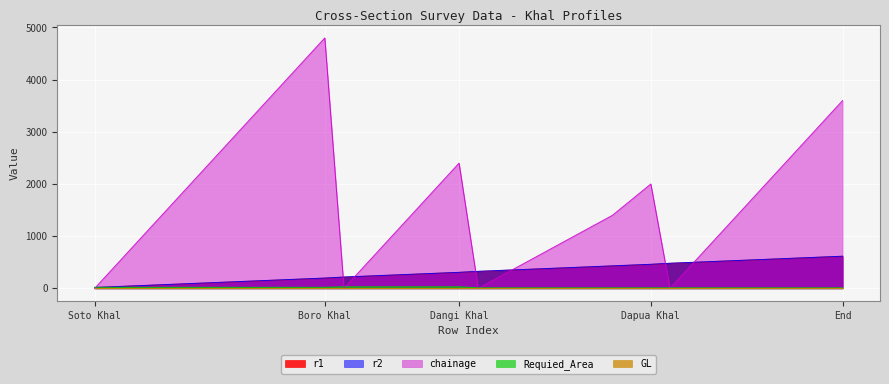

The r1 series shows 305.0 at Dangi Khal. True or false?

True